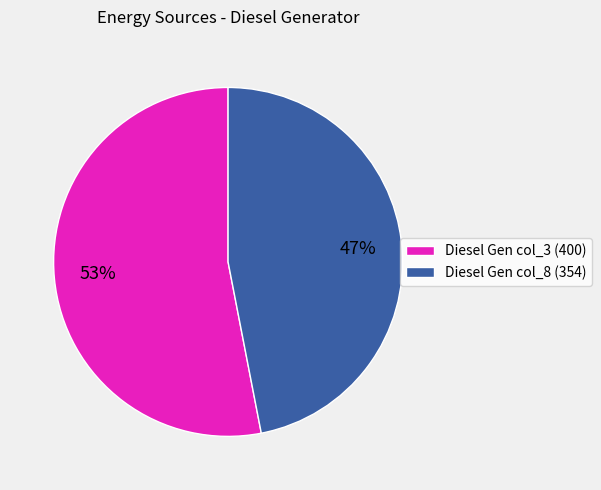

Is the sum of Diesel Gen col_3 (400) and Diesel Gen col_8 (354) greater than half?

Yes